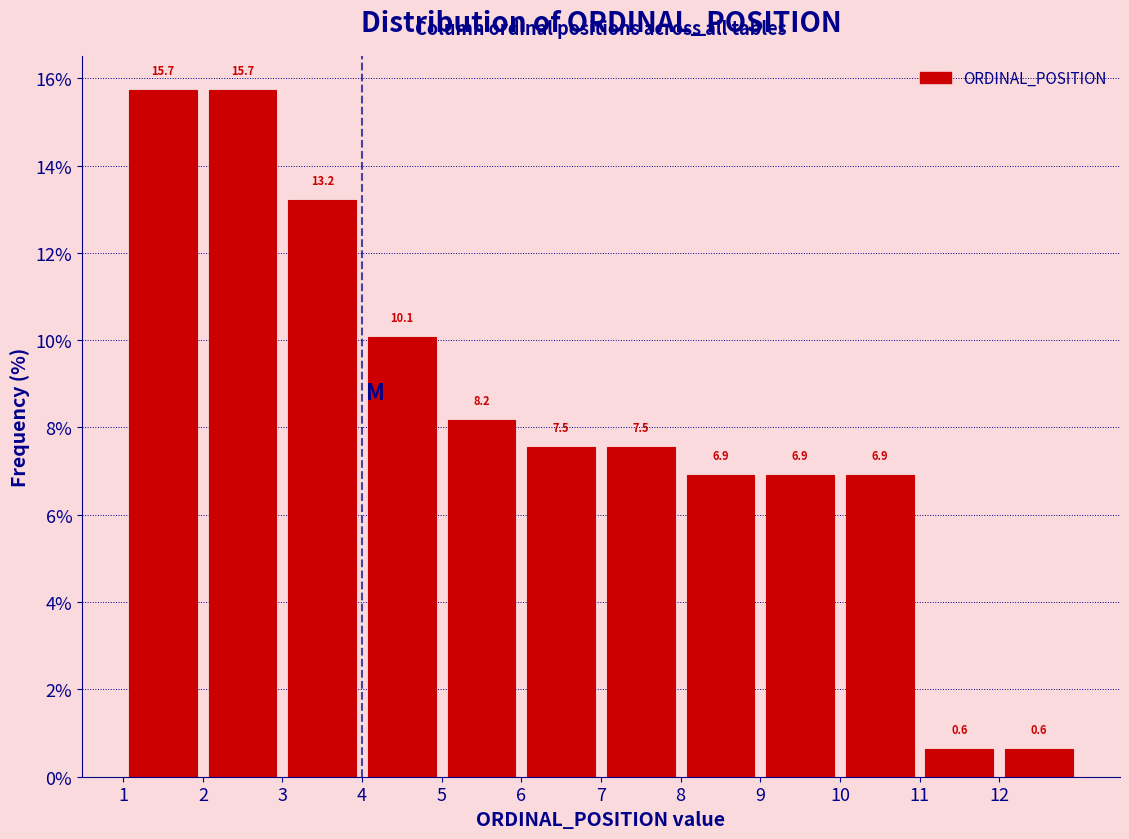

Reading left to right, list every bar in this chart as the range it spans on the x-axis followed by its height.

1 to 2: 15.7
2 to 3: 15.7
3 to 4: 13.2
4 to 5: 10.1
5 to 6: 8.2
6 to 7: 7.5
7 to 8: 7.5
8 to 9: 6.9
9 to 10: 6.9
10 to 11: 6.9
11 to 12: 0.6
12 to 13: 0.6